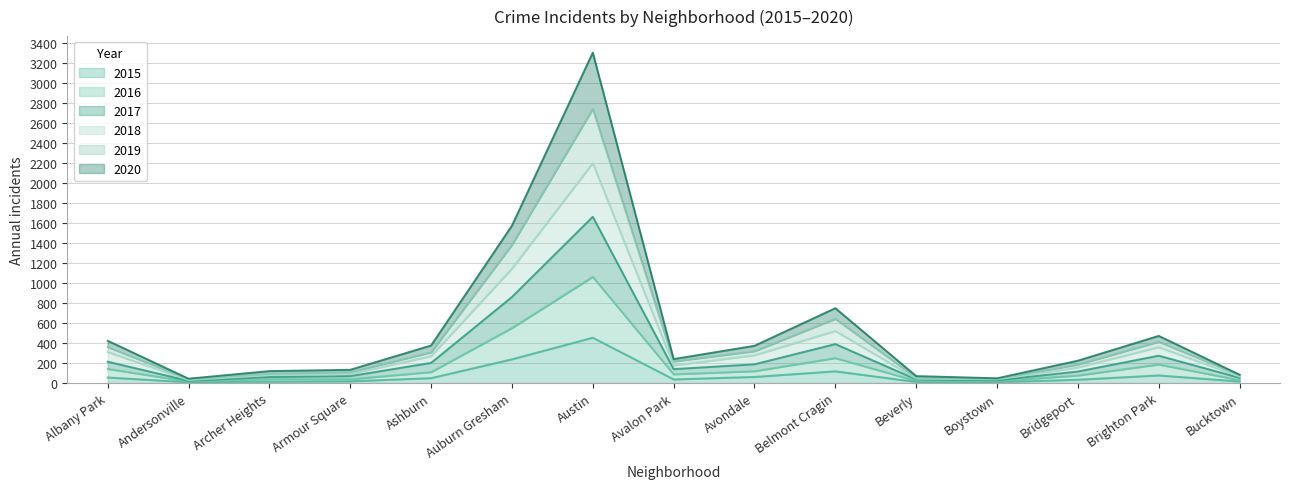

What is the maximum value for 2015?

453